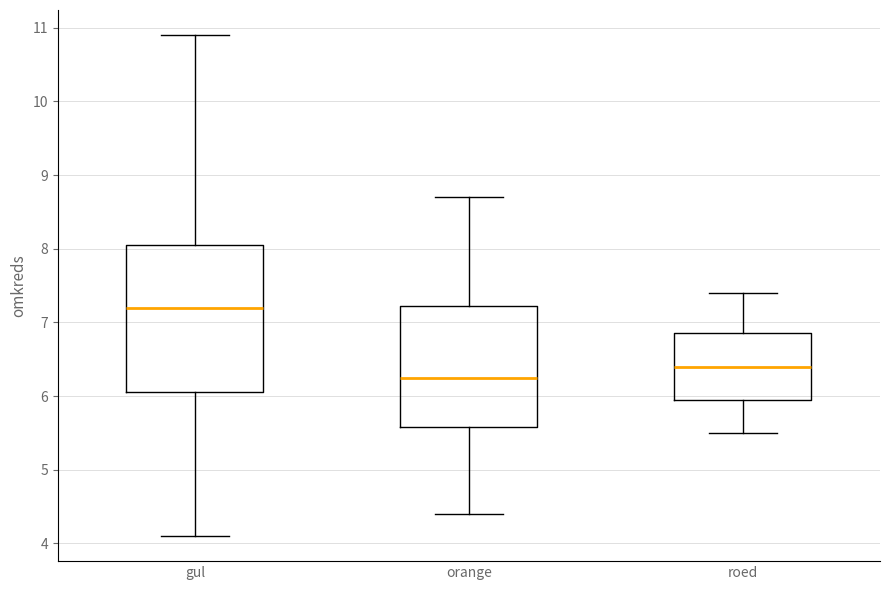

Where does the median line of the box for gul sit on the y-axis? The values are not printed on the chart, so give them approximately, as read against the axis.

7.2